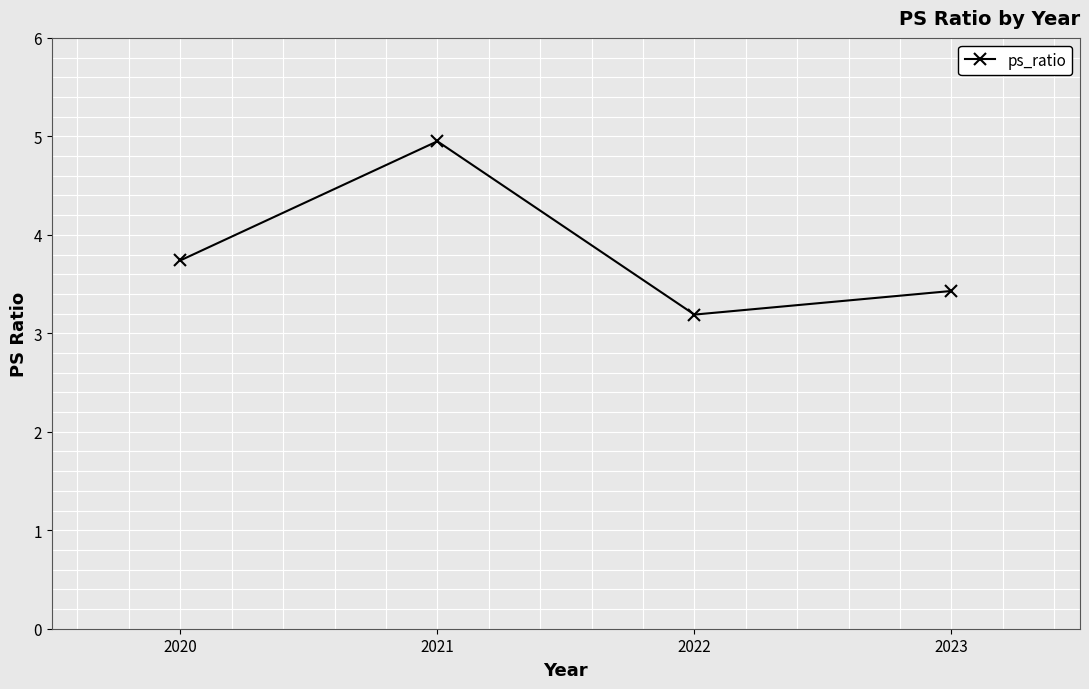

What is the difference between the maximum and minimum values?

1.8